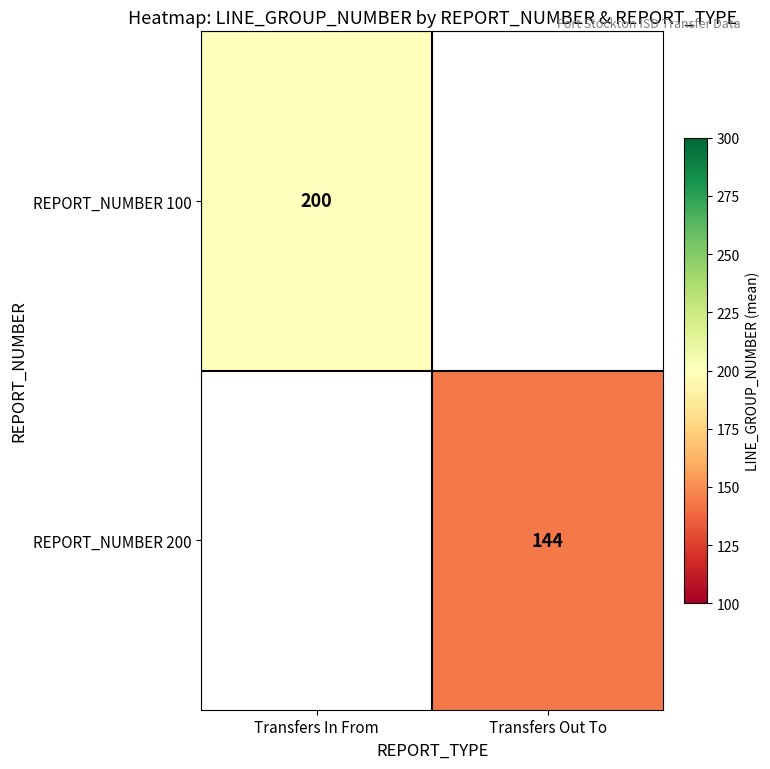

How many series are shown in this chart?

2